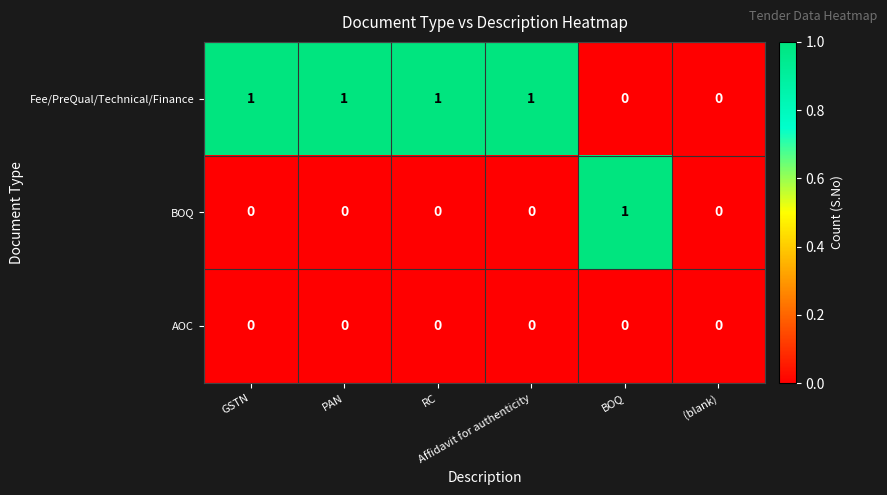

Count the Fee/PreQual/Technical/Finance values in the range 0 to 1.

6